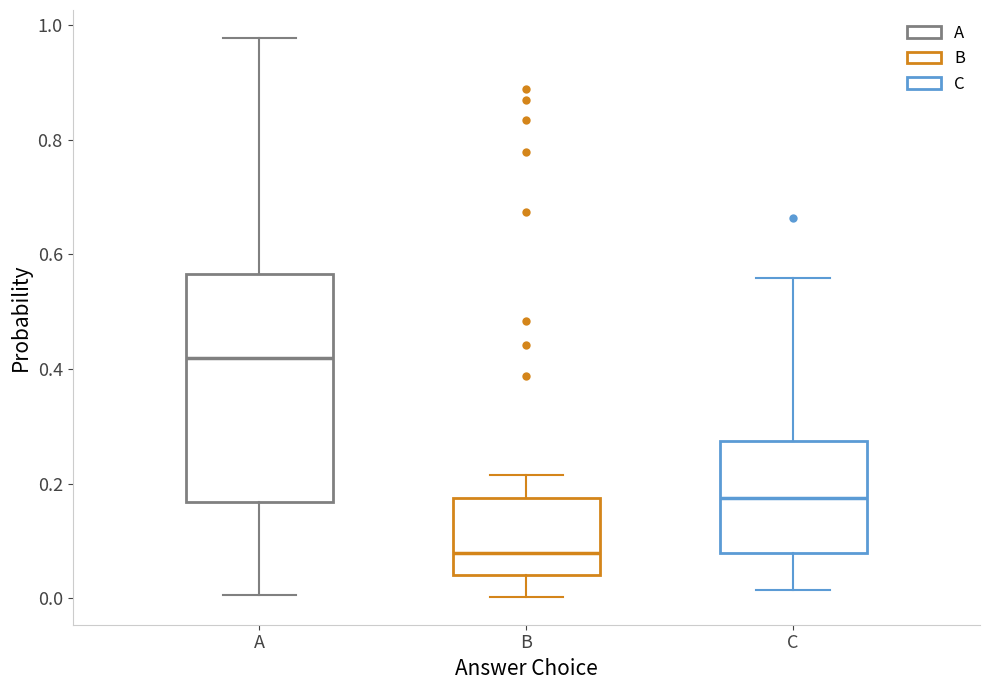

Where does the median line of the box for C sit on the y-axis? The values are not printed on the chart, so give them approximately, as read against the axis.

0.18